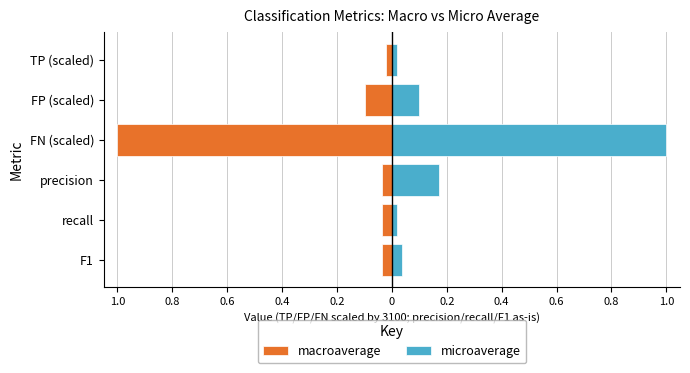

What is the sum of all microaverage values?

1.3